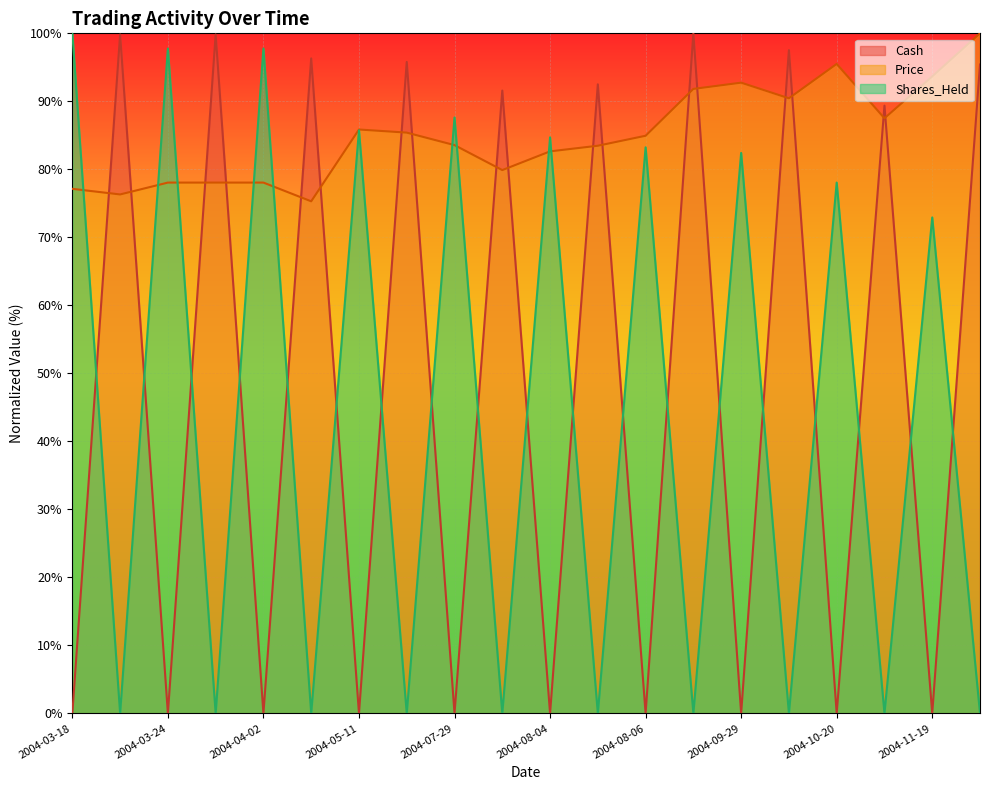

At which category does the chart reach its minimum across all series?

2004-03-19